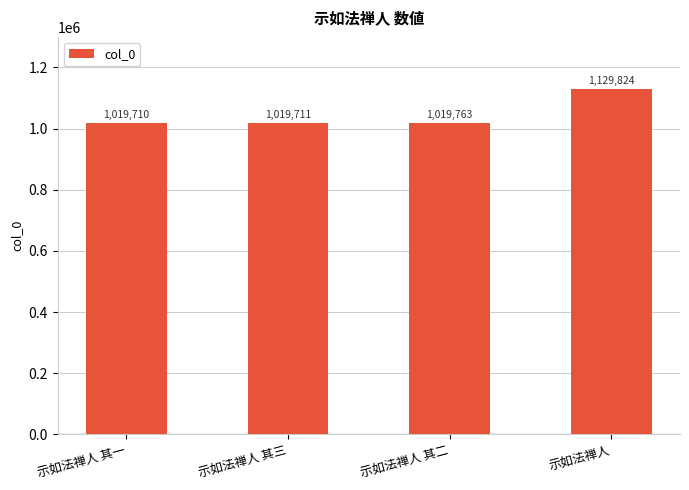

Are the bars grouped side by side (vs. stacked)?

No